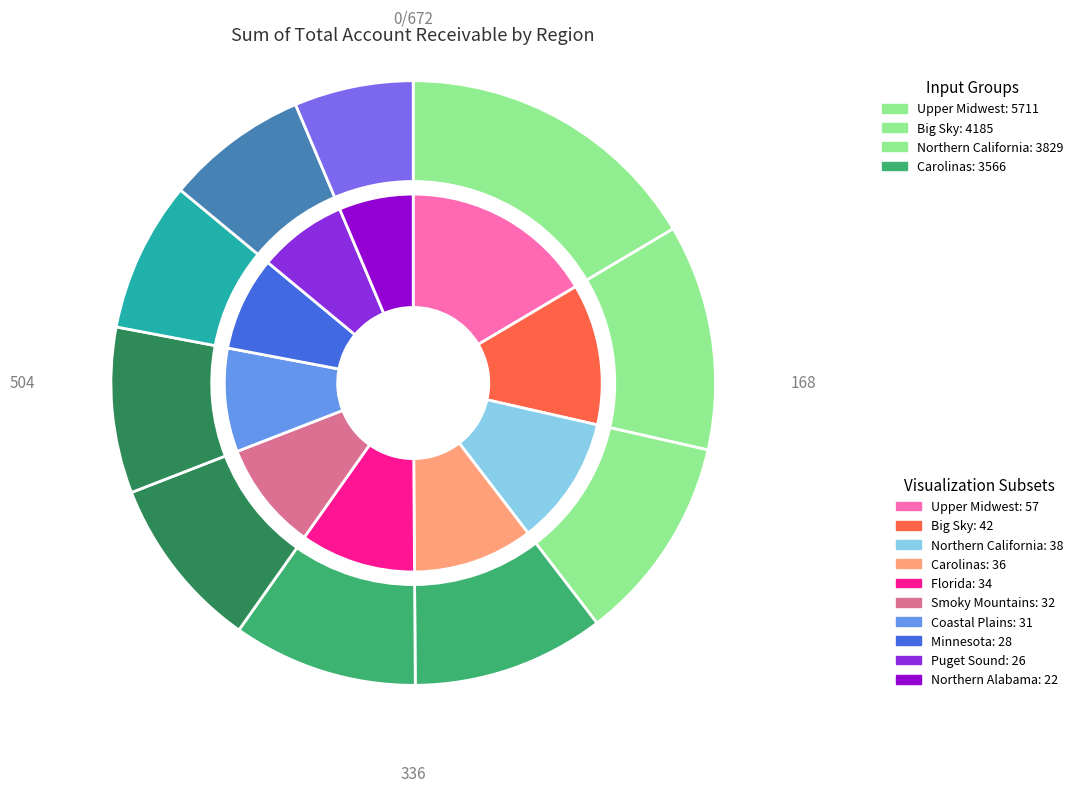

Is it true that Minnesota is 8% of the pie?

True